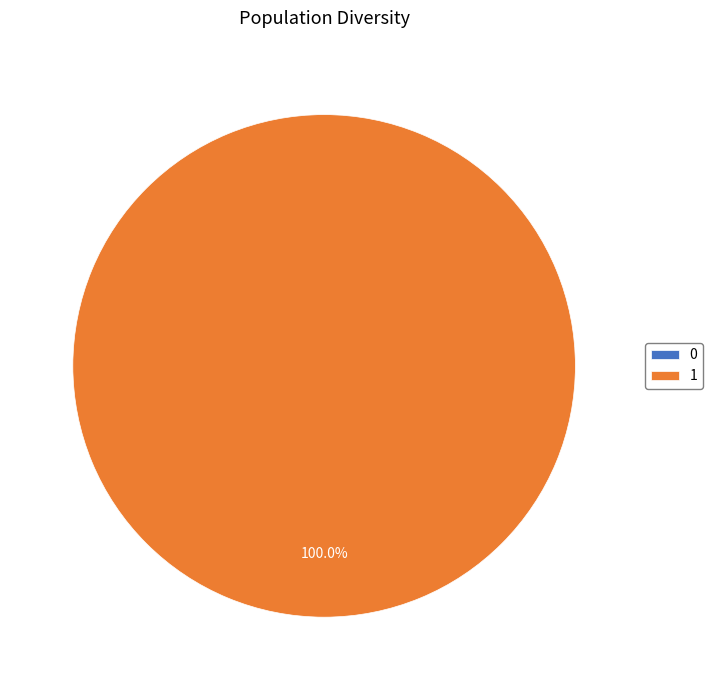

Rank the categories by value from lowest to highest.

0, 1